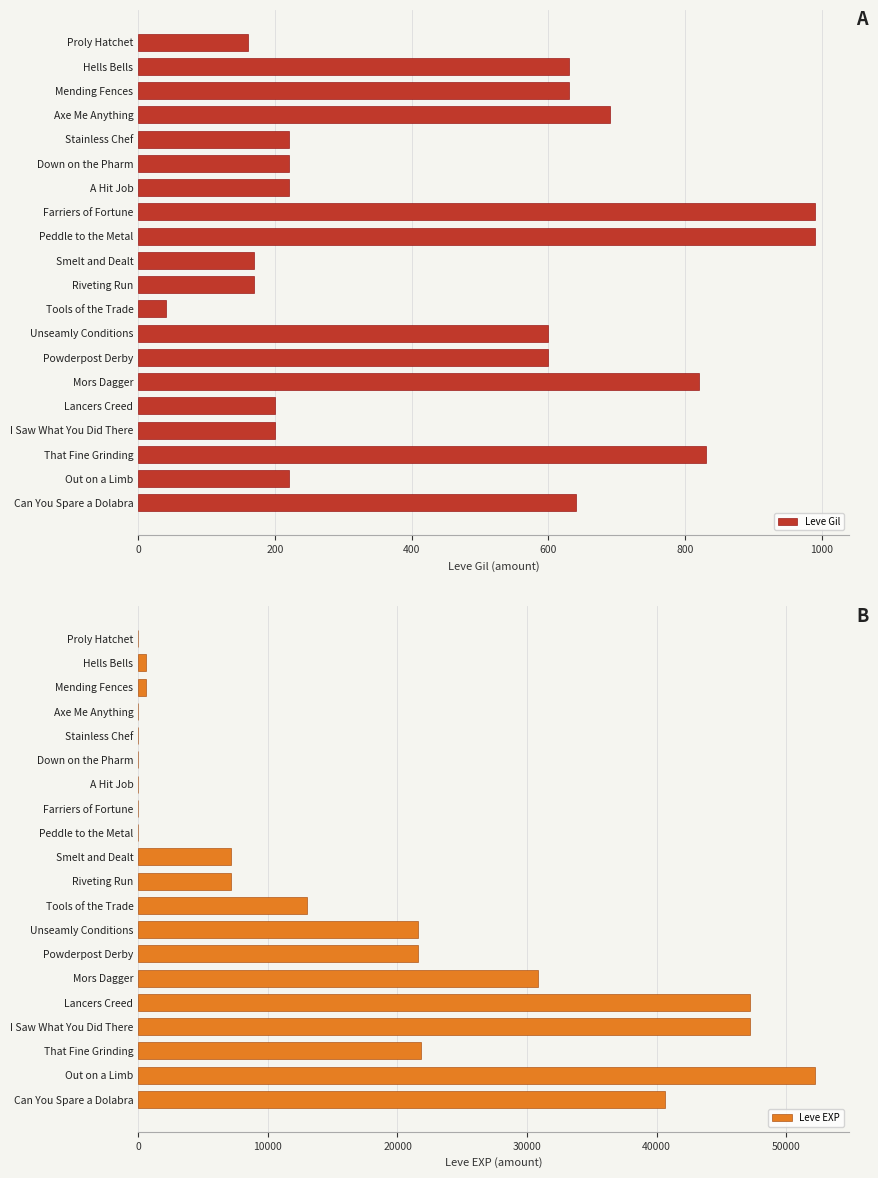

True or false: Leve Gil has a value of 160 at Proly Hatchet.

True